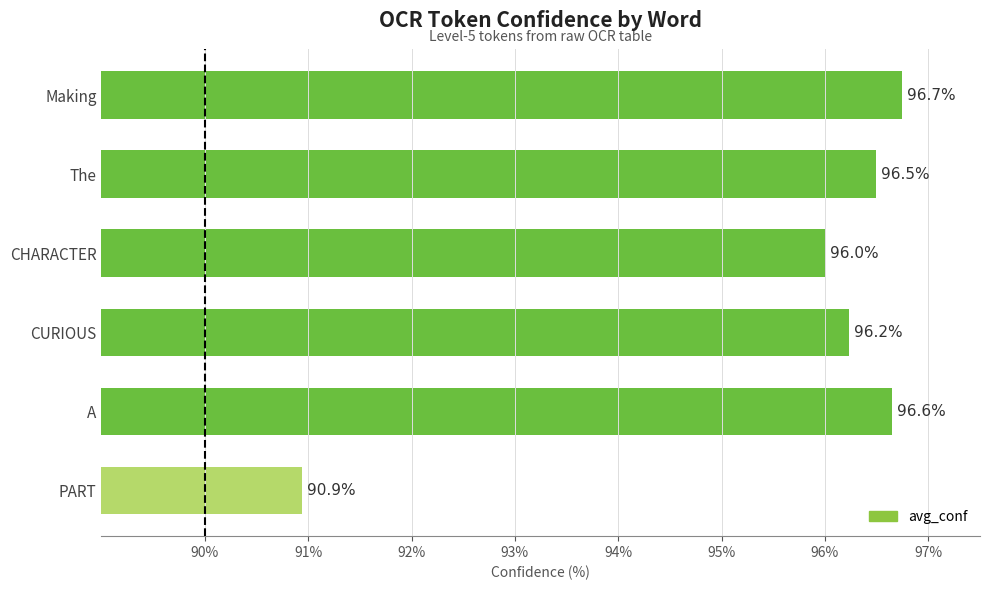

Reading bottom to top, list all the values displayed in this chart.

PART=90.9	A=96.6	CURIOUS=96.2	CHARACTER=96.0	The=96.5	Making=96.7